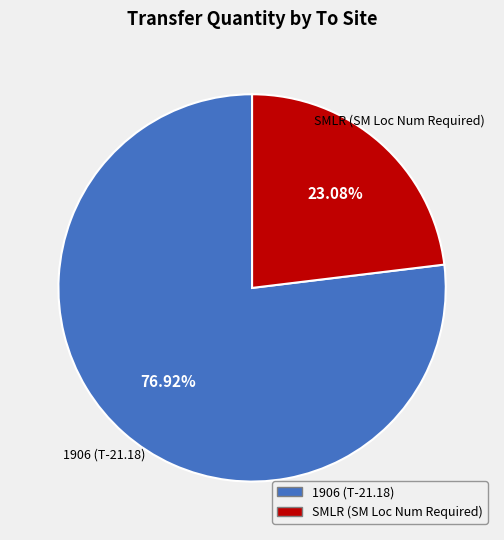

Does any single category account for the majority?

Yes